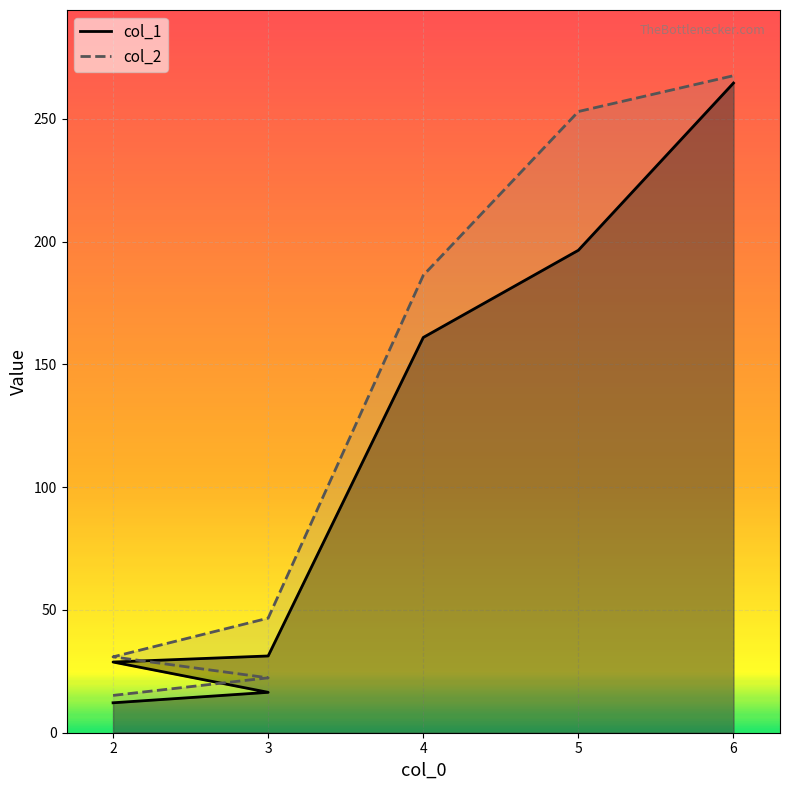

Reading left to right, extract all data points from this chart.

col_1: 12.2	16.4	28.8	31.3	161.0	196.5	264.6
col_2: 15.2	22.4	30.9	46.7	186.3	253.0	267.6